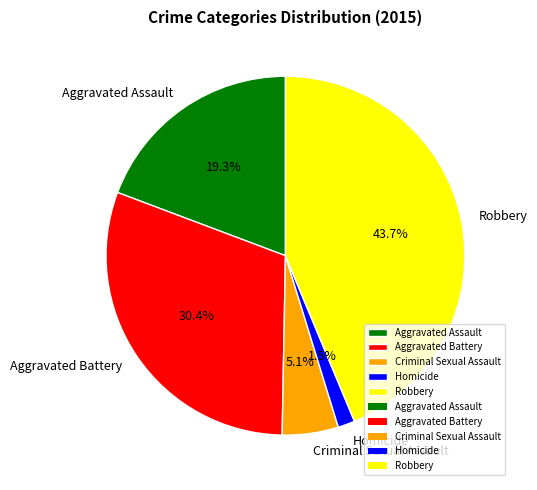

How many segments does this pie chart have?

5